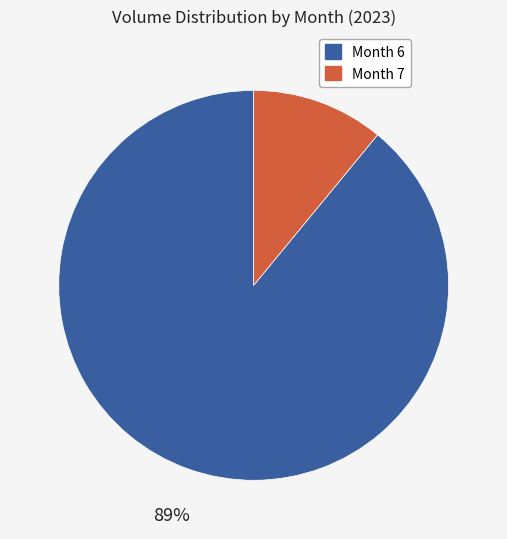

To the nearest percent, what is the difference between the largest and smallest slice percentages?

78%